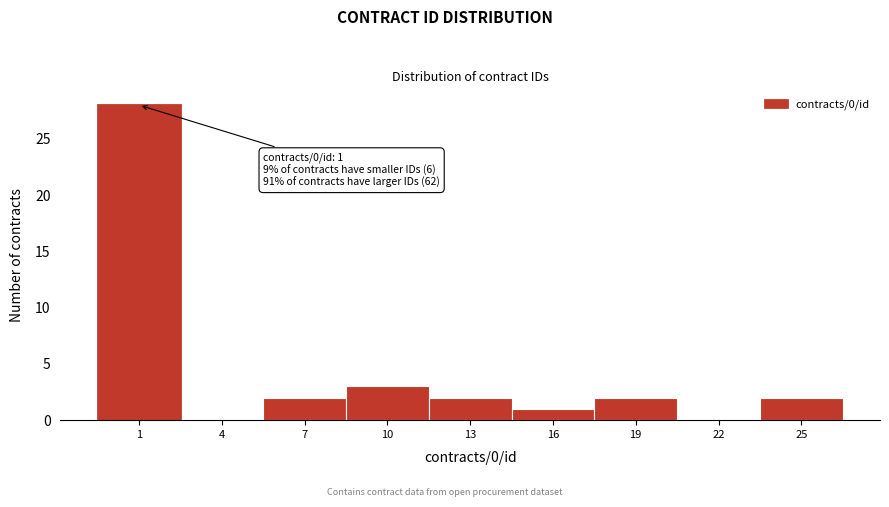

Reading right to left, list all the values displayed in this chart.

25=2	22=0	19=2	16=1	13=2	10=3	7=2	4=0	1=28